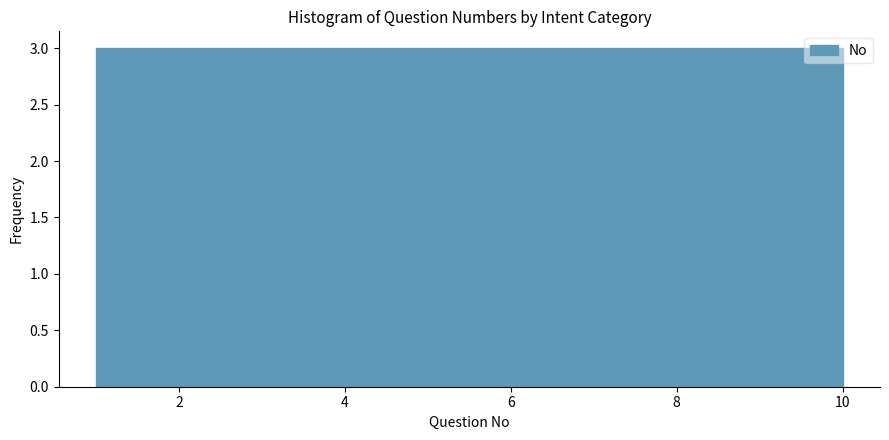

Reading left to right, list every bar in this chart as the range it spans on the x-axis followed by its height. Neither the bar edges nor the heights are printed on the chart, so give them approximately, as read against the axes.

1.0 to 1.9: 3
1.9 to 2.8: 3
2.8 to 3.7: 3
3.7 to 4.6: 3
4.6 to 5.5: 3
5.5 to 6.4: 3
6.4 to 7.3: 3
7.3 to 8.2: 3
8.2 to 9.1: 3
9.1 to 10.0: 3